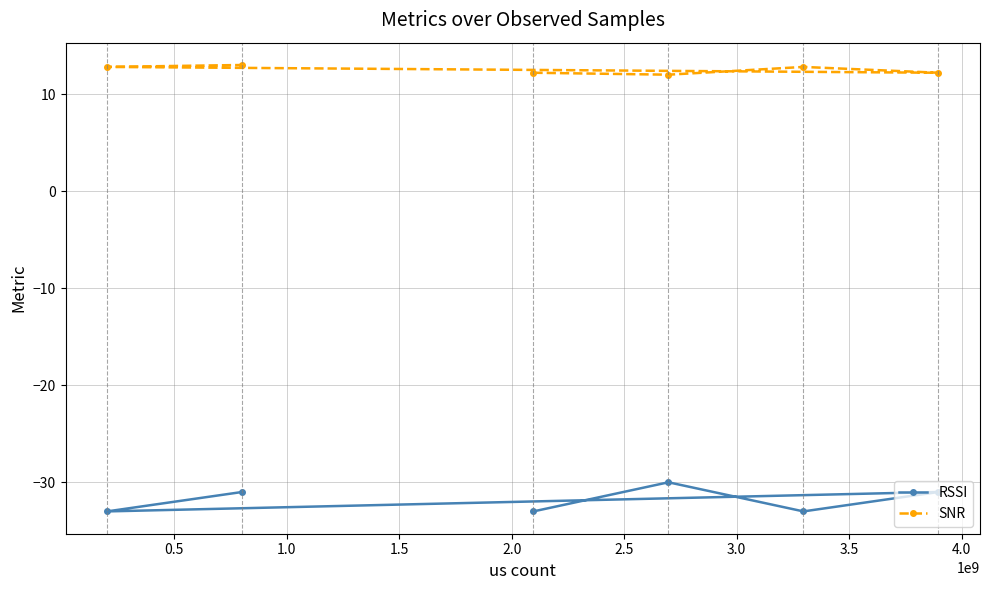

What is the average value of the SNR series?

12.5